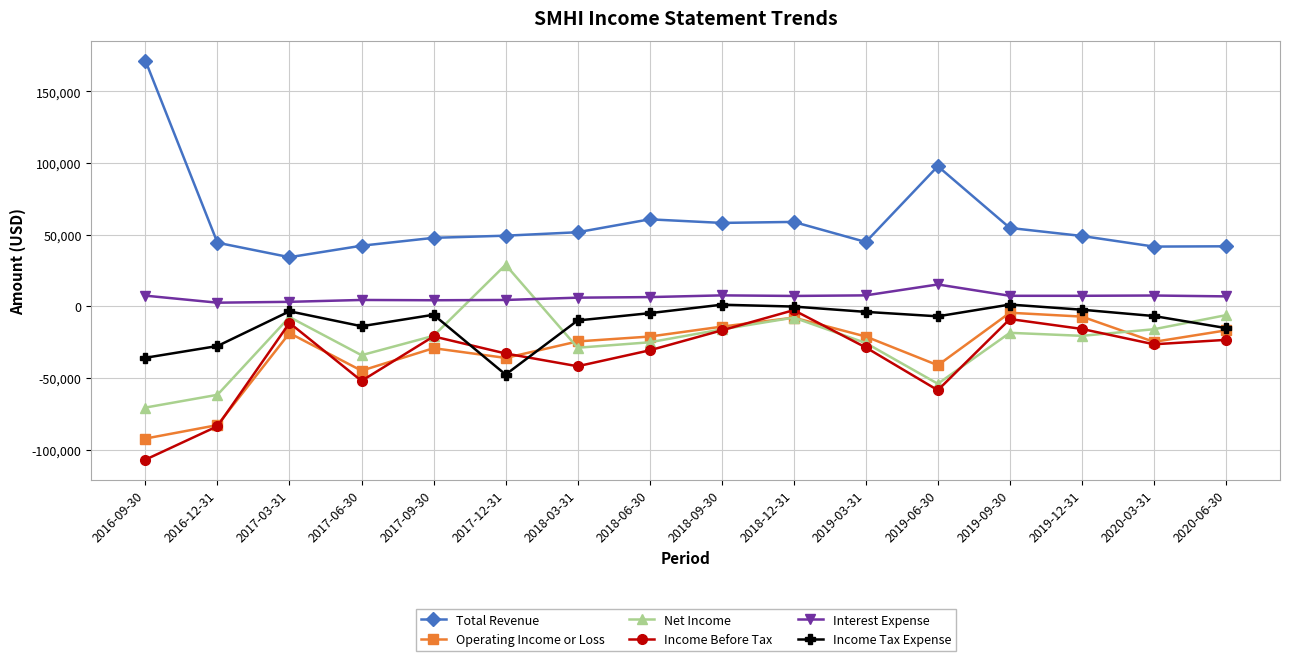

What is the lowest value of the Operating Income or Loss series?

-92100